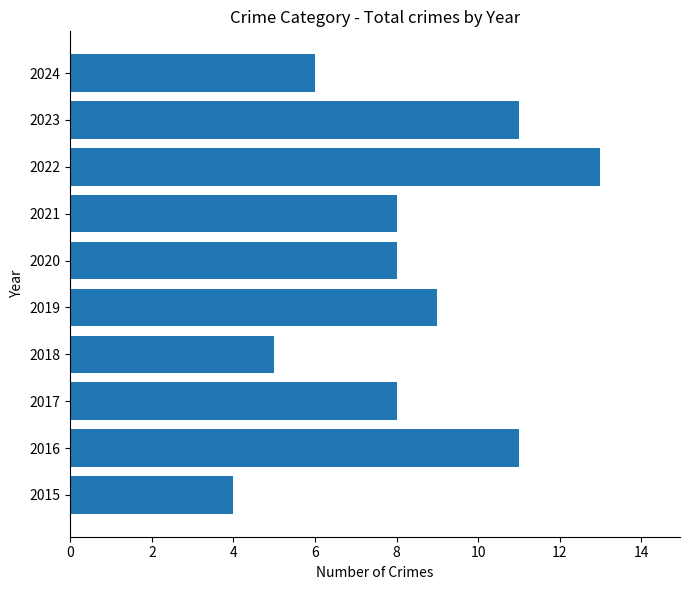

What is the average value?

8